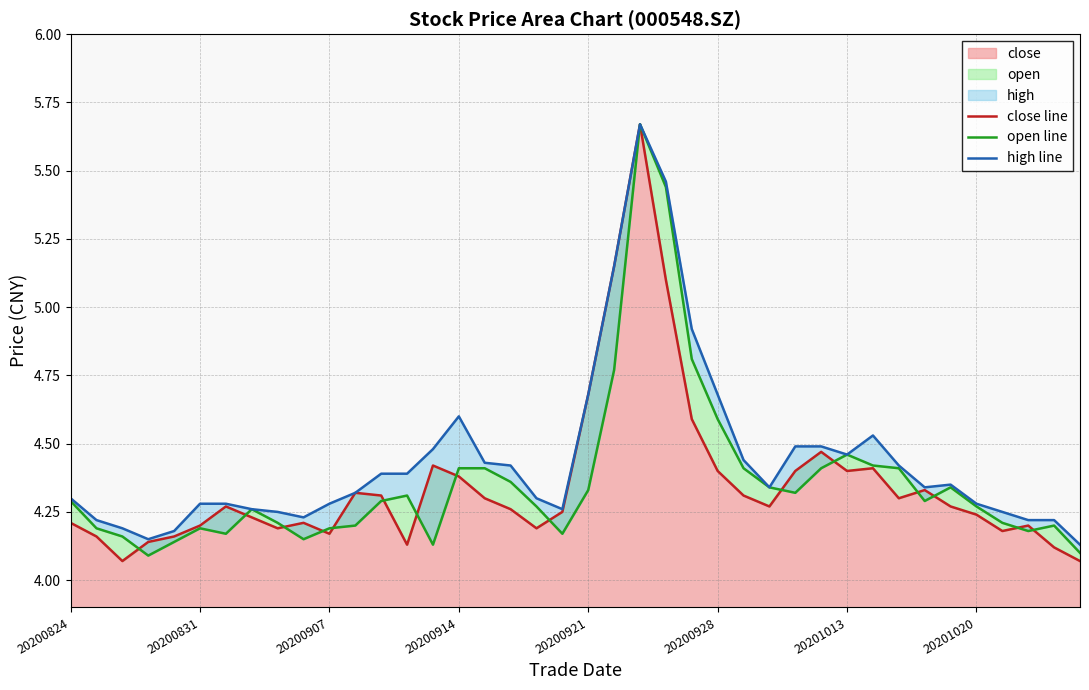

At how many categories does at least one series exceed 4?

40